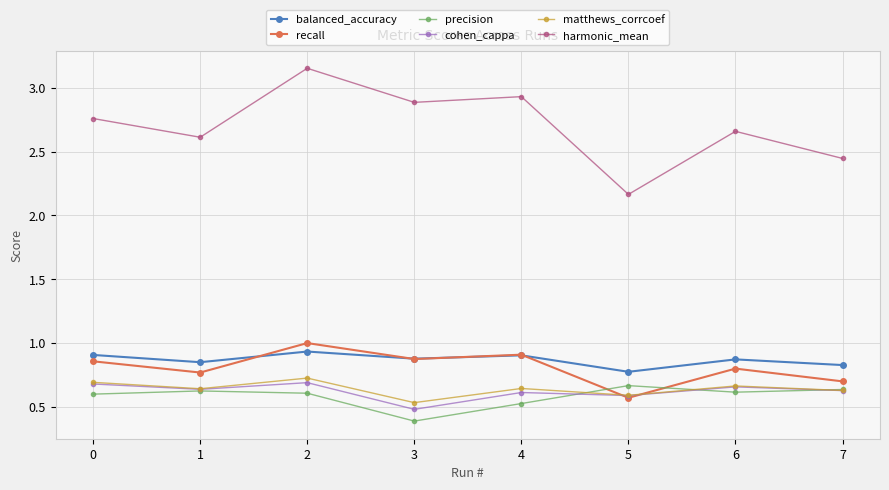

True or false: balanced_accuracy has more than 0 points higher than both neighbors.

True